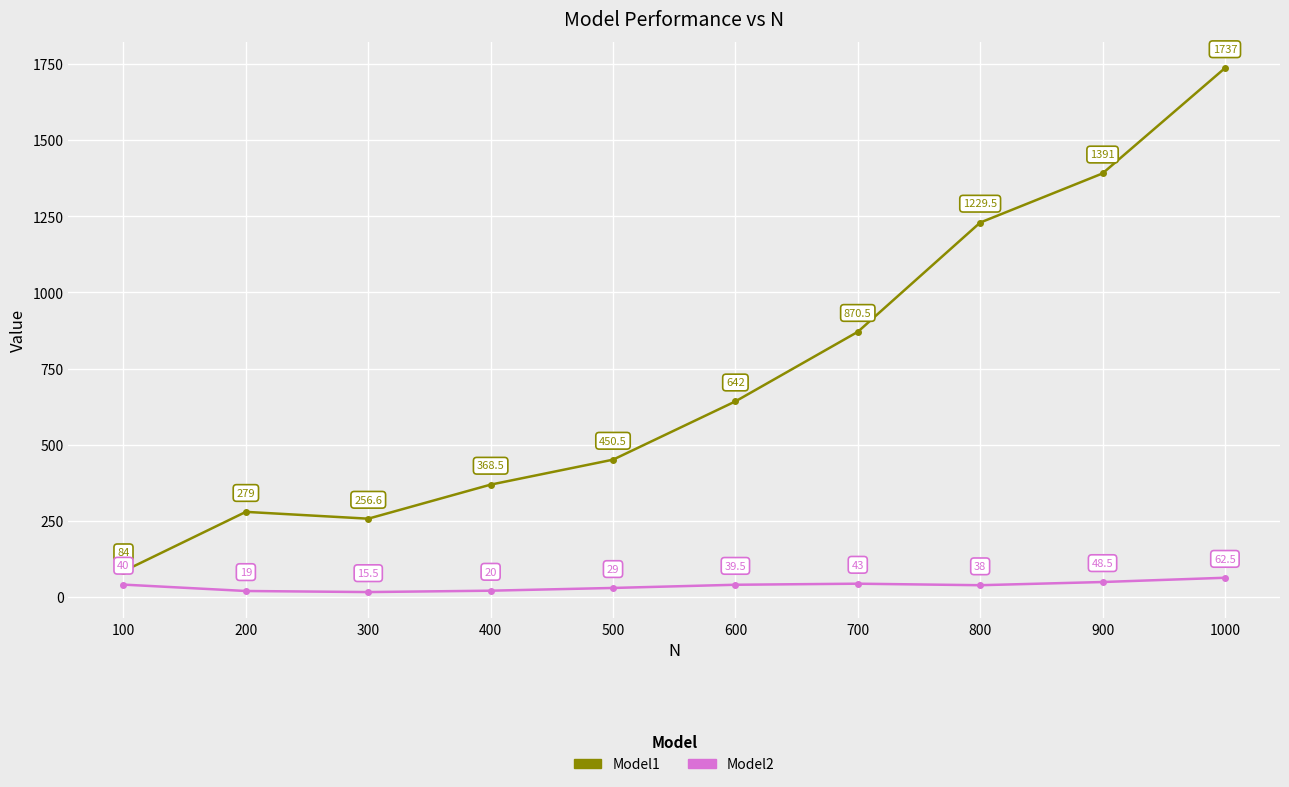

Reading left to right, list all the values displayed in this chart.

Model1: 100=84.0	200=279.0	300=256.6	400=368.5	500=450.5	600=642.0	700=870.5	800=1229.5	900=1391.0	1000=1737.0
Model2: 100=40.0	200=19.0	300=15.5	400=20.0	500=29.0	600=39.5	700=43.0	800=38.0	900=48.5	1000=62.5